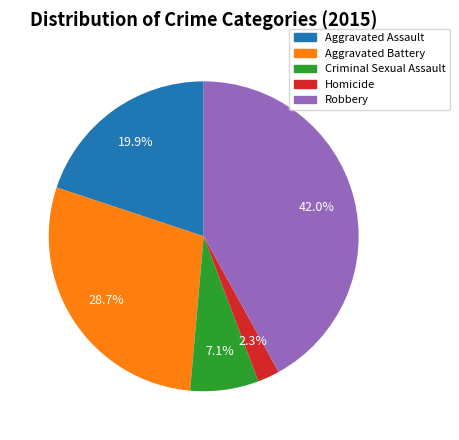

Is the sum of Robbery and Homicide greater than half?

No